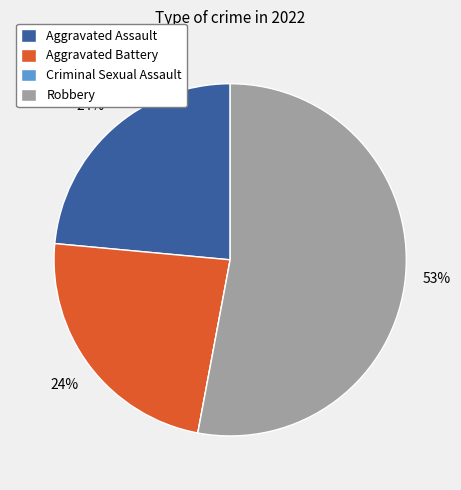

Is the sum of Aggravated Battery and Robbery greater than half?

Yes